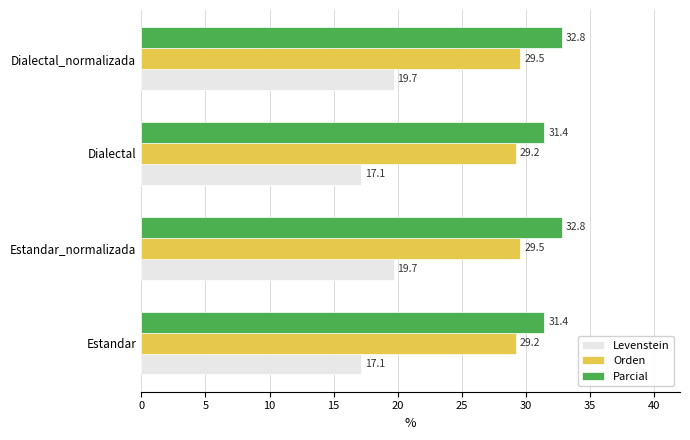

Which series has the widest spread of values?

Levenstein